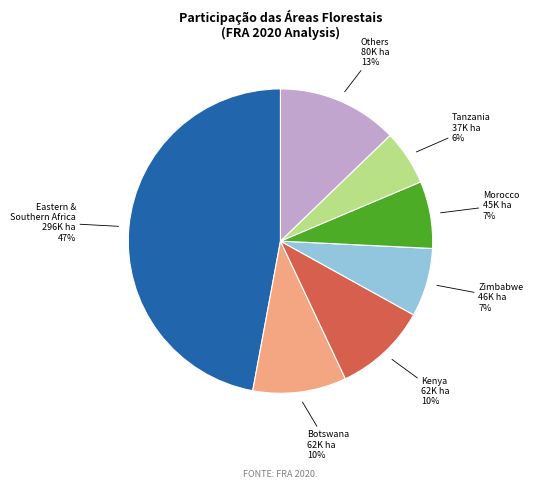

True or false: Botswana accounts for 10% of the total.

True